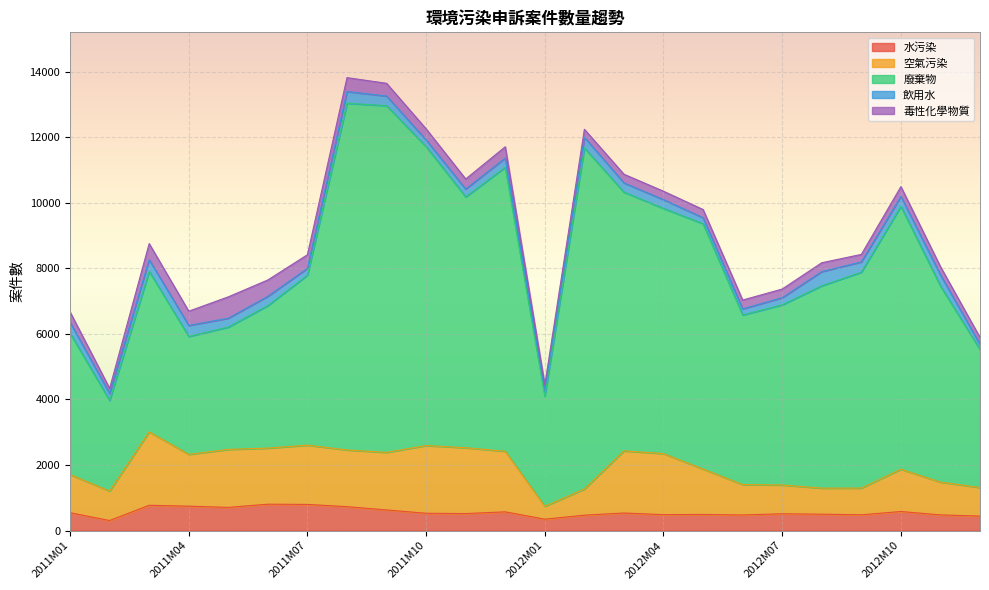

Is it true that 毒性化學物質 equals 423 at 2011M08?

True